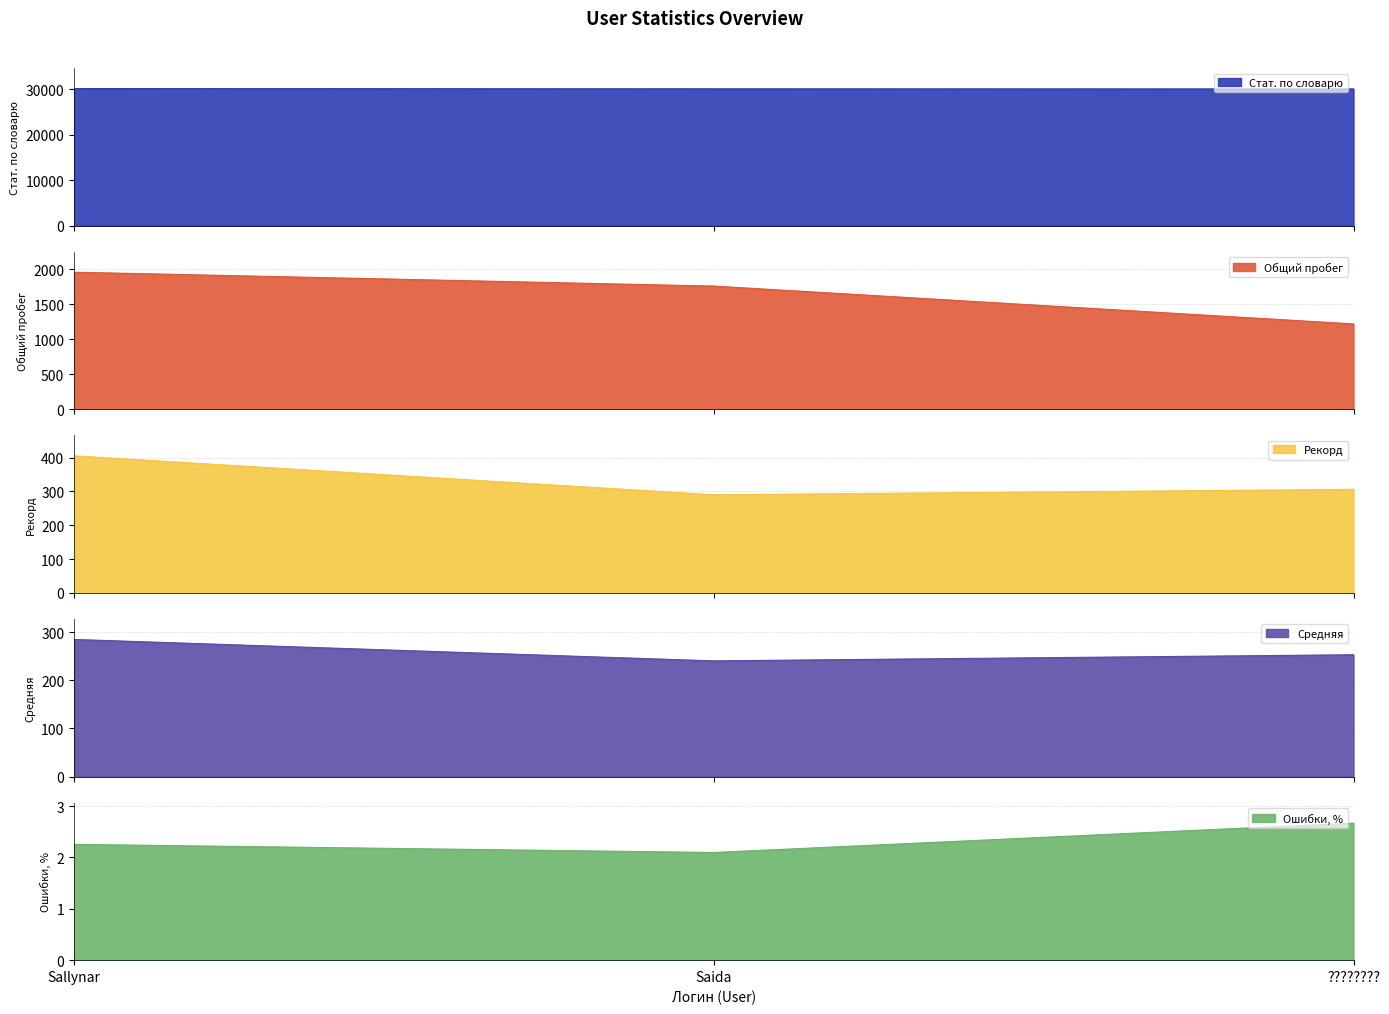

What are all the series names shown in the legend?

Стат. по словарю, Общий пробег, Рекорд, Средняя, Ошибки, %